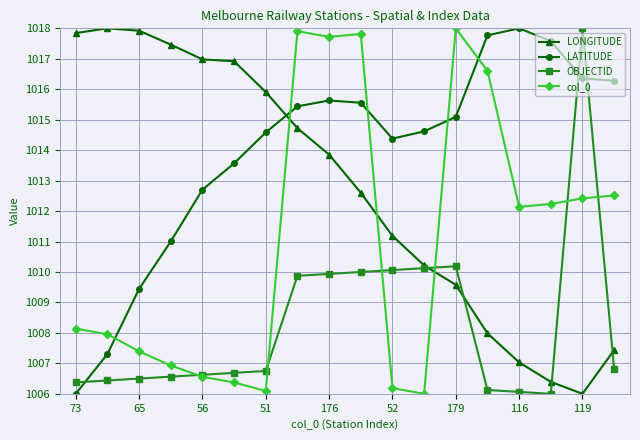

List the series in order of their overall mean, highest first.

LATITUDE, LONGITUDE, col_0, OBJECTID